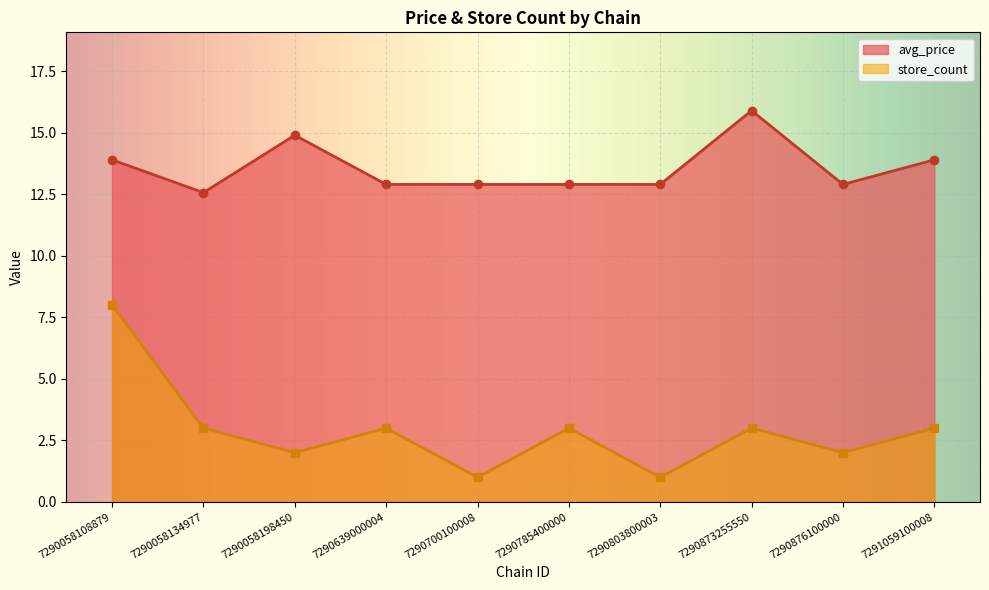

How many data points in store_count are above 3?

1